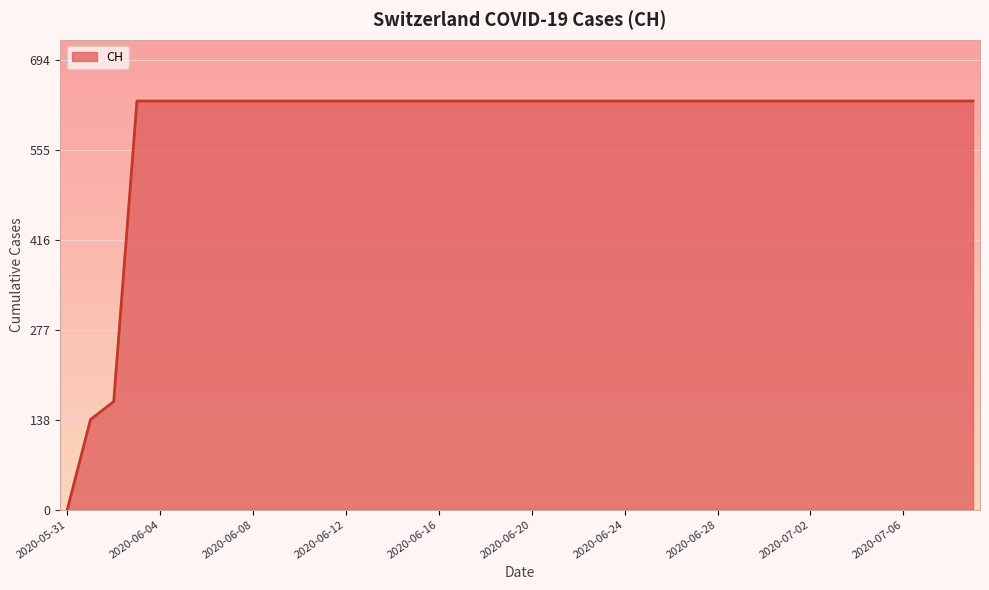

What is the difference between the maximum and minimum values?

631